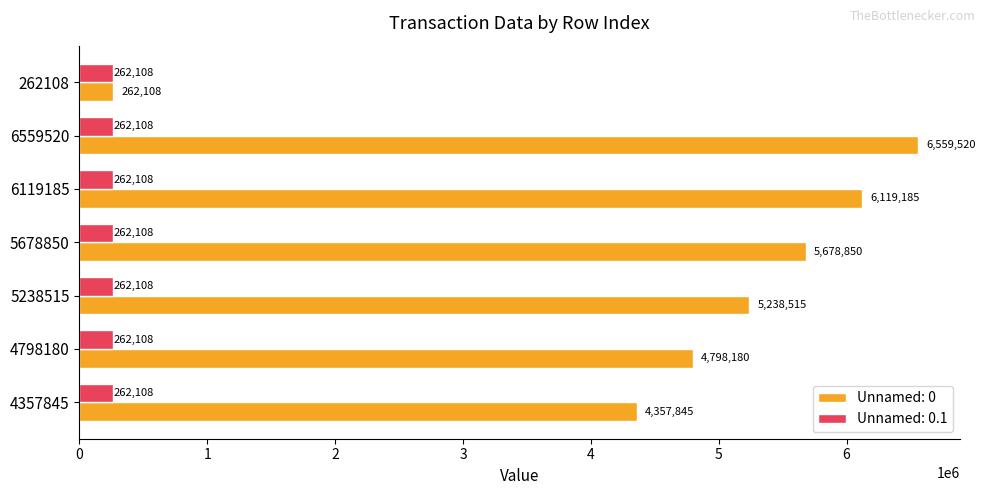

The Unnamed: 0.1 series shows 262108 at 4357845. True or false?

True